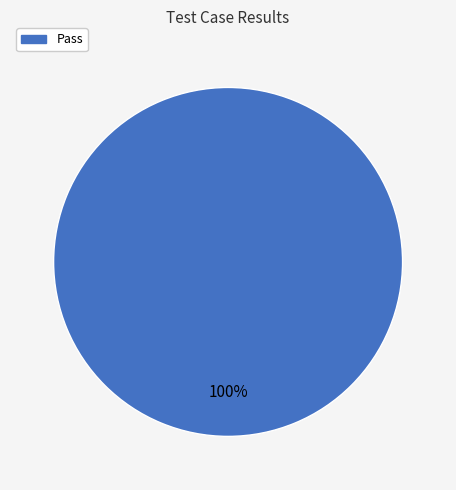

Rank the categories by value from lowest to highest.

Pass